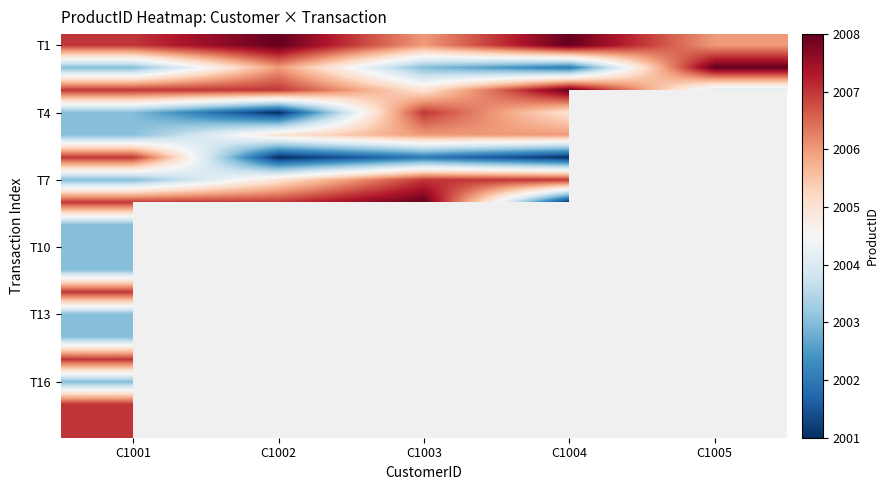

True or false: T4 has a value of 2007.0 at C1003.

True